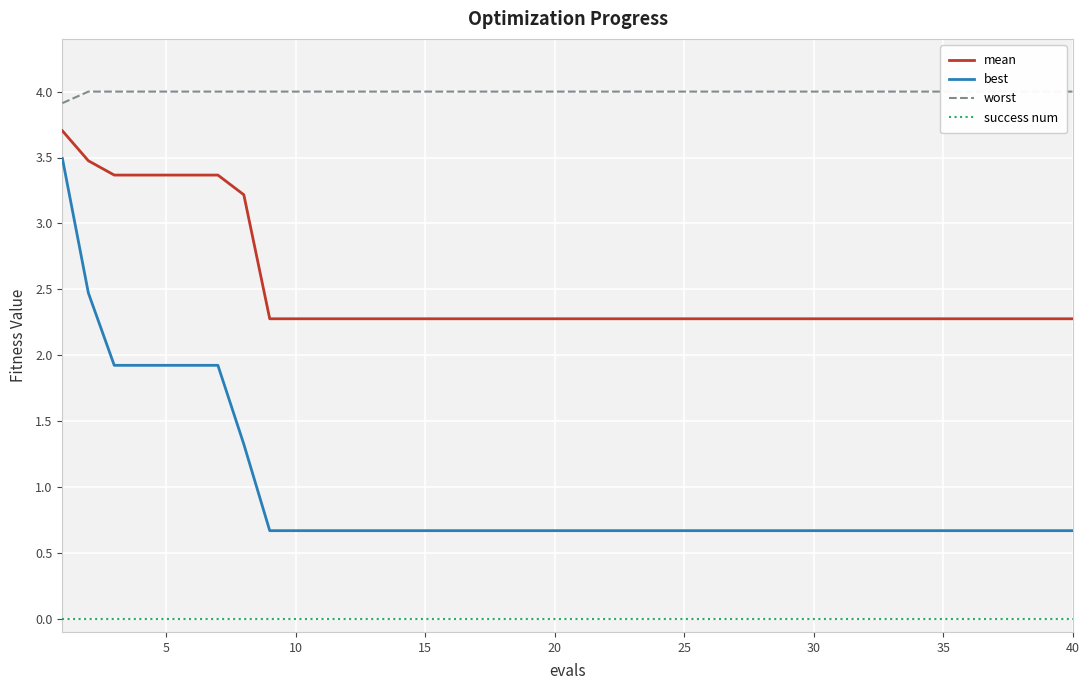

Is it true that best equals 0.7 at 30?

True